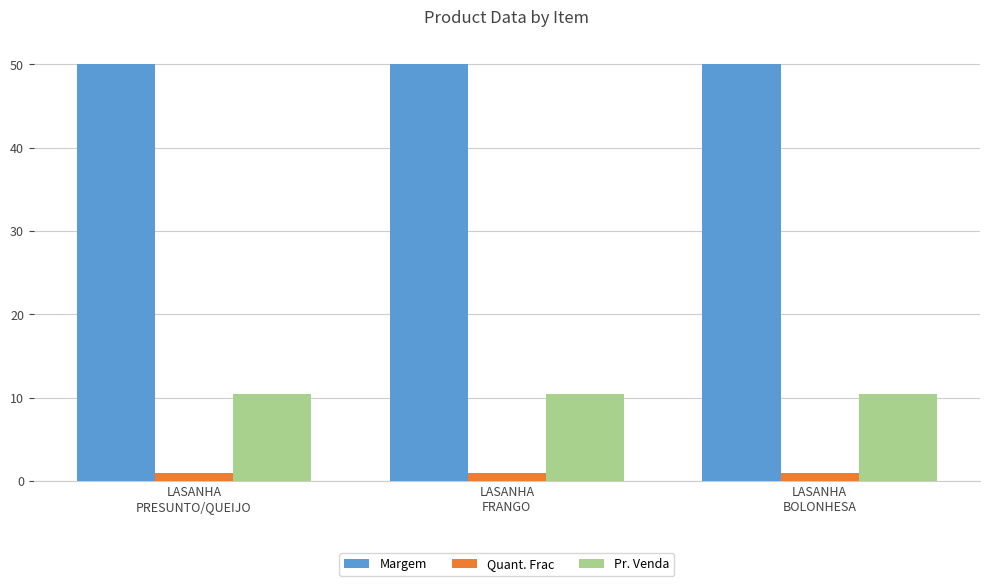

Is the value of Margem at LASANHA
FRANGO greater than the value of Quant. Frac at LASANHA
BOLONHESA?

Yes